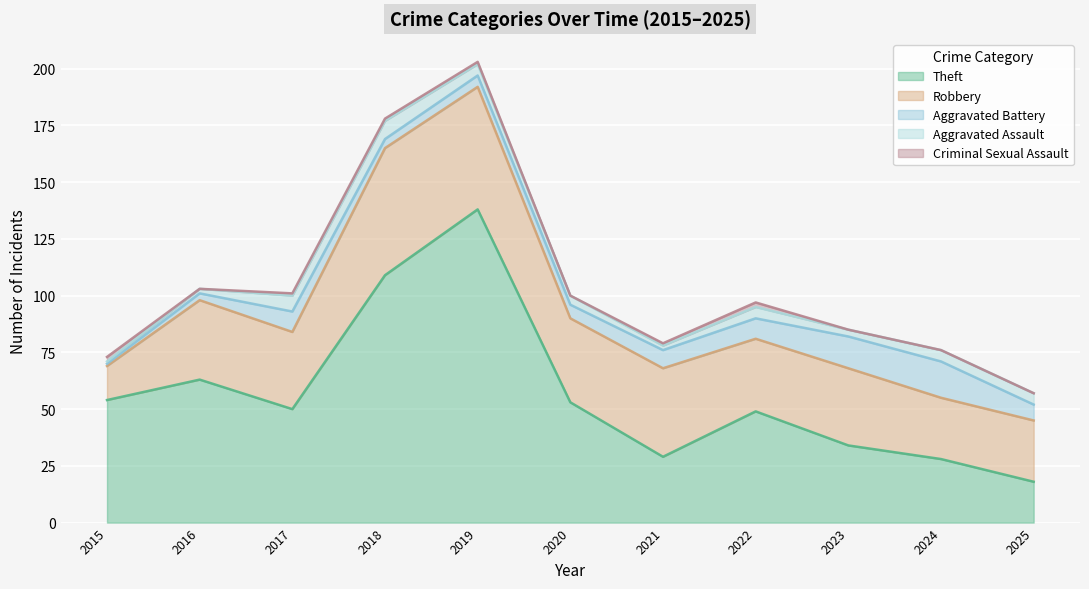

How many lines are shown in the chart?

5